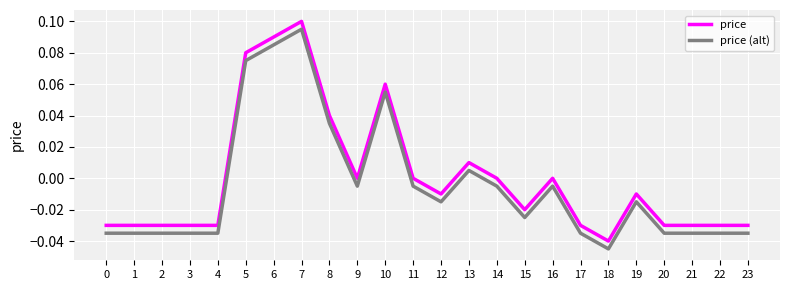

True or false: price and price (alt) intersect in this chart.

False